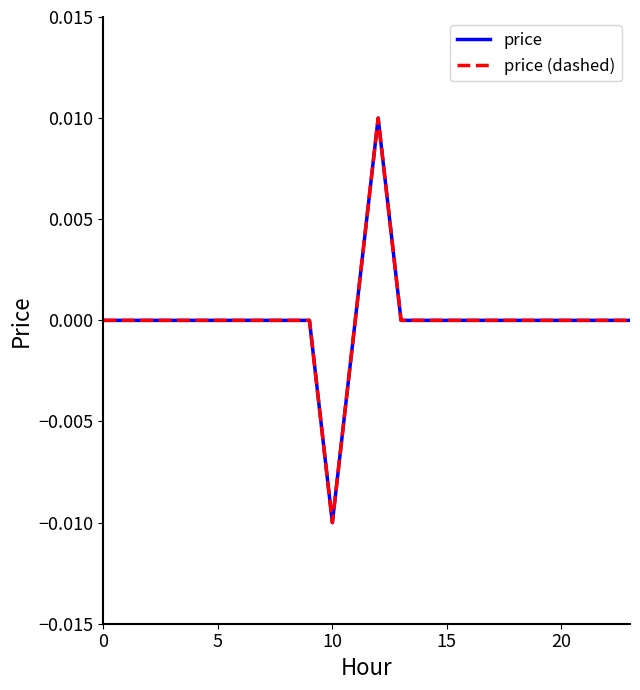

In price (dashed), how many points are lower than both neighbors (excluding endpoints)?

1